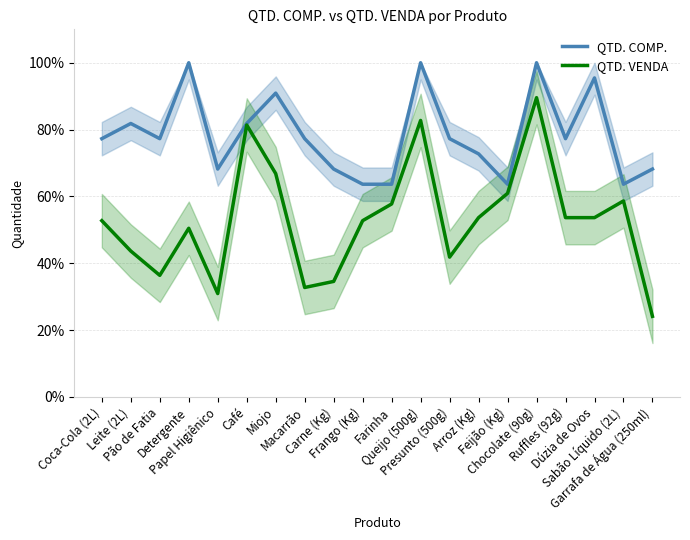

In QTD. COMP., how many points are lower than both neighbors (excluding endpoints)?

5